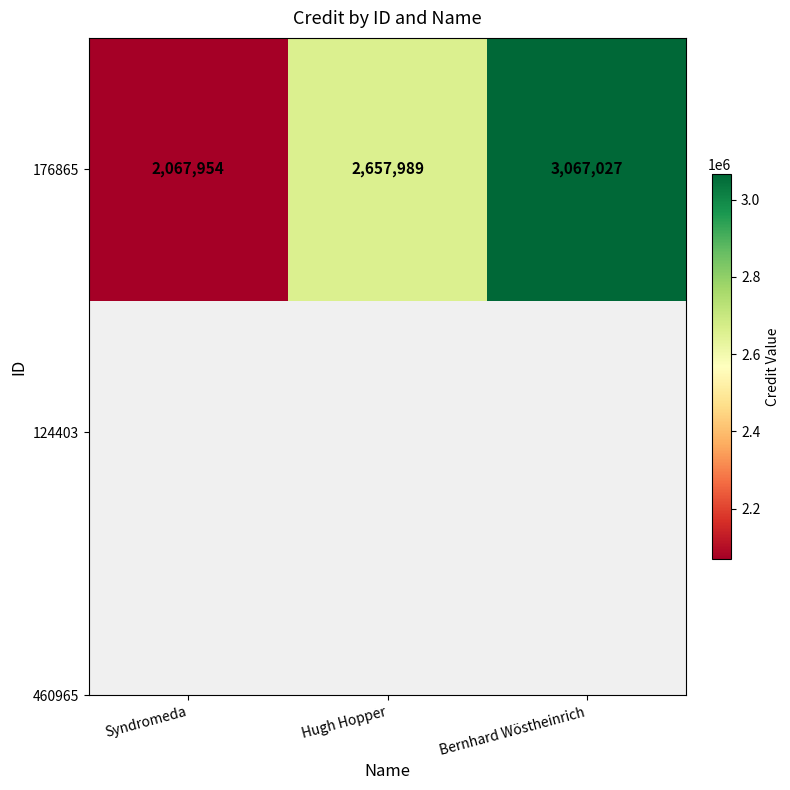

Reading left to right, extract all data points from this chart.

2067954	2657989	3067027